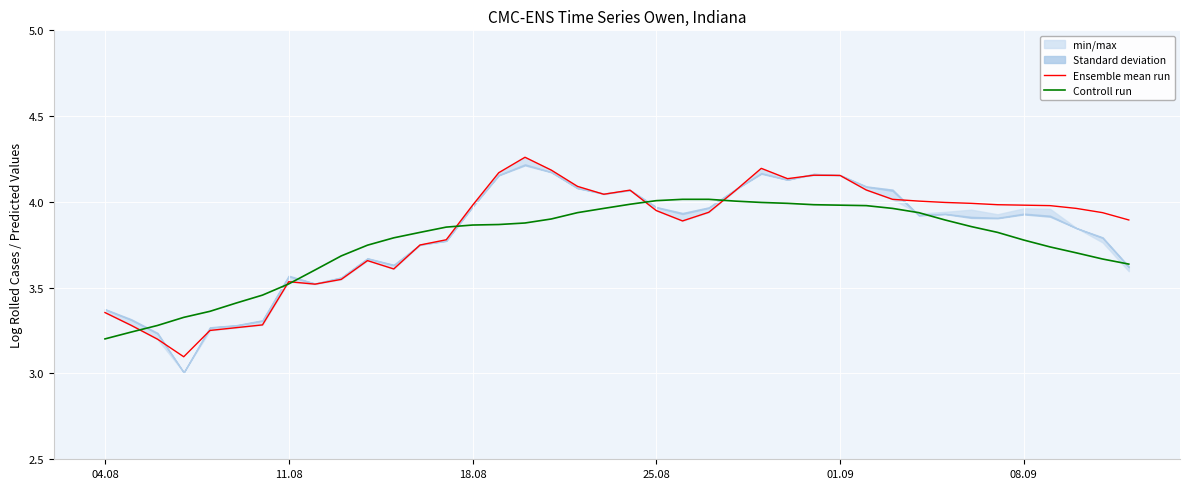

The Ensemble mean run series shows 7.0 at 18.08. True or false?

False